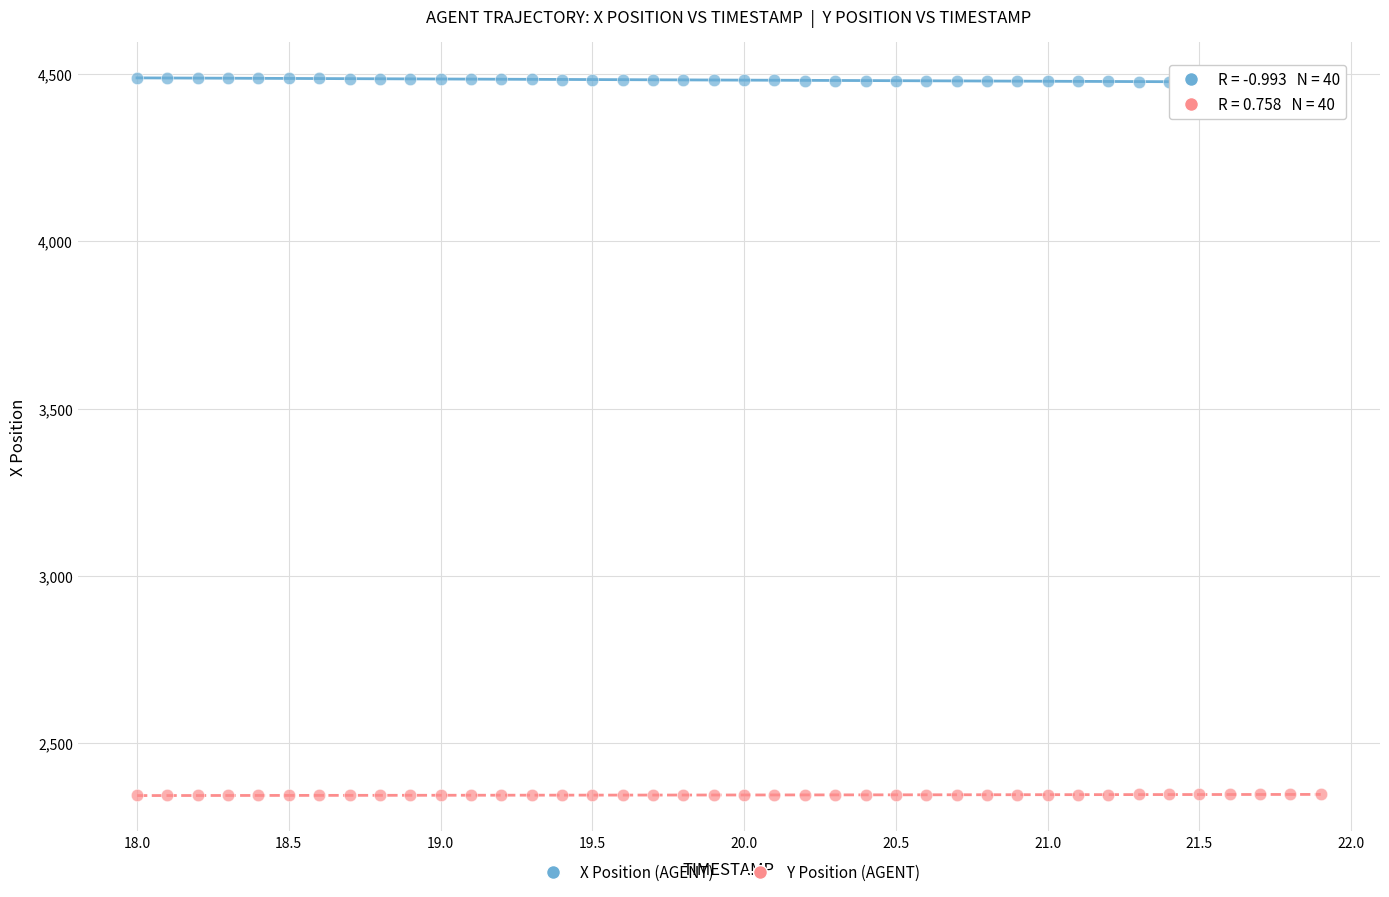

What is the X range (max minus min) for the scatter plot?

3.9